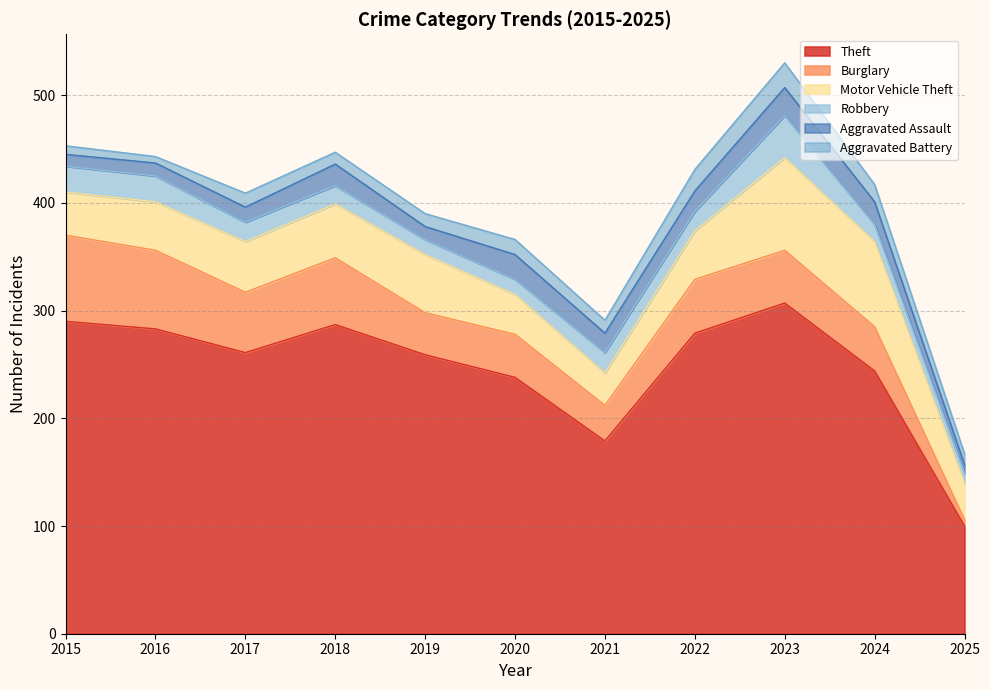

At which label is Burglary closest to 43?

2024